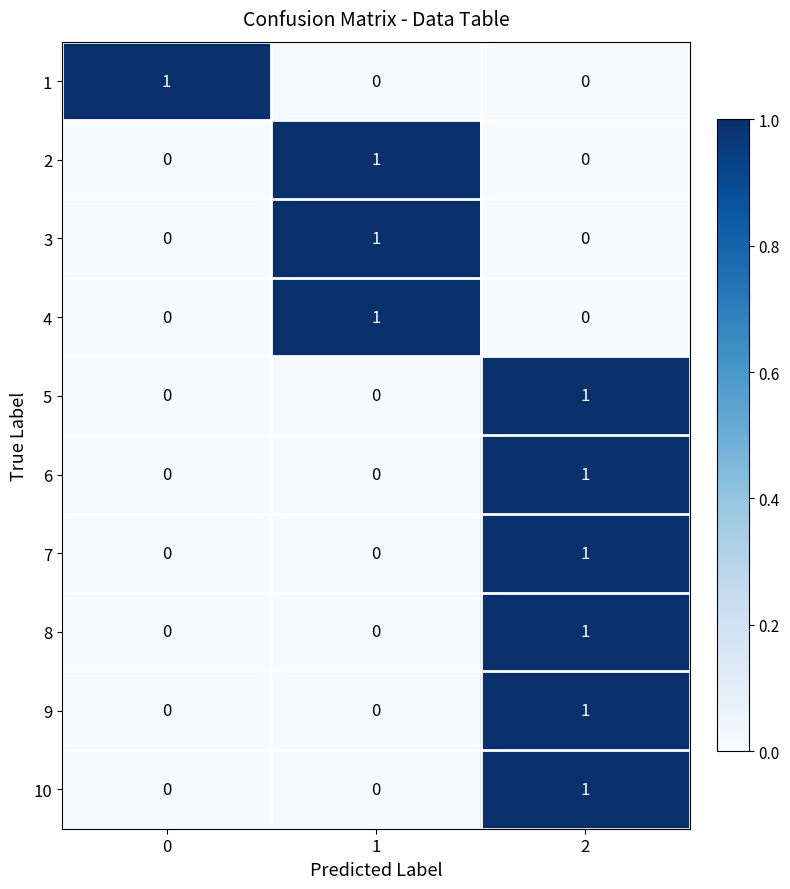

Reading right to left, list all the values displayed in this chart.

1: 2=0	1=0	0=1
2: 2=0	1=1	0=0
3: 2=0	1=1	0=0
4: 2=0	1=1	0=0
5: 2=1	1=0	0=0
6: 2=1	1=0	0=0
7: 2=1	1=0	0=0
8: 2=1	1=0	0=0
9: 2=1	1=0	0=0
10: 2=1	1=0	0=0